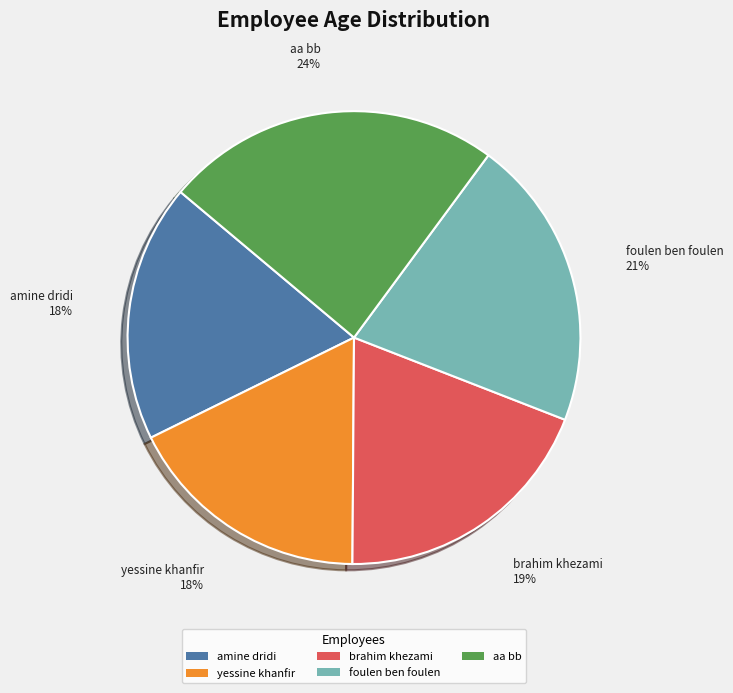

Is it true that brahim khezami is 19% of the pie?

True